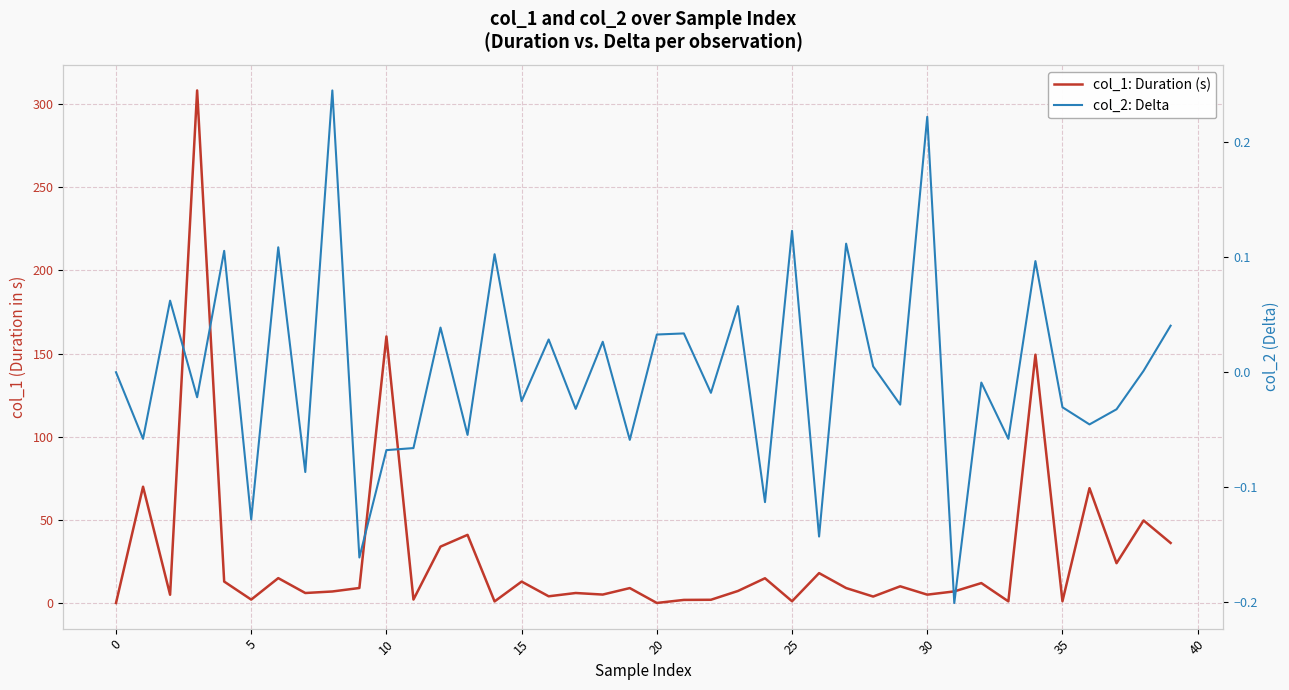

What are all the series names shown in the legend?

col_1: Duration (s), col_2: Delta